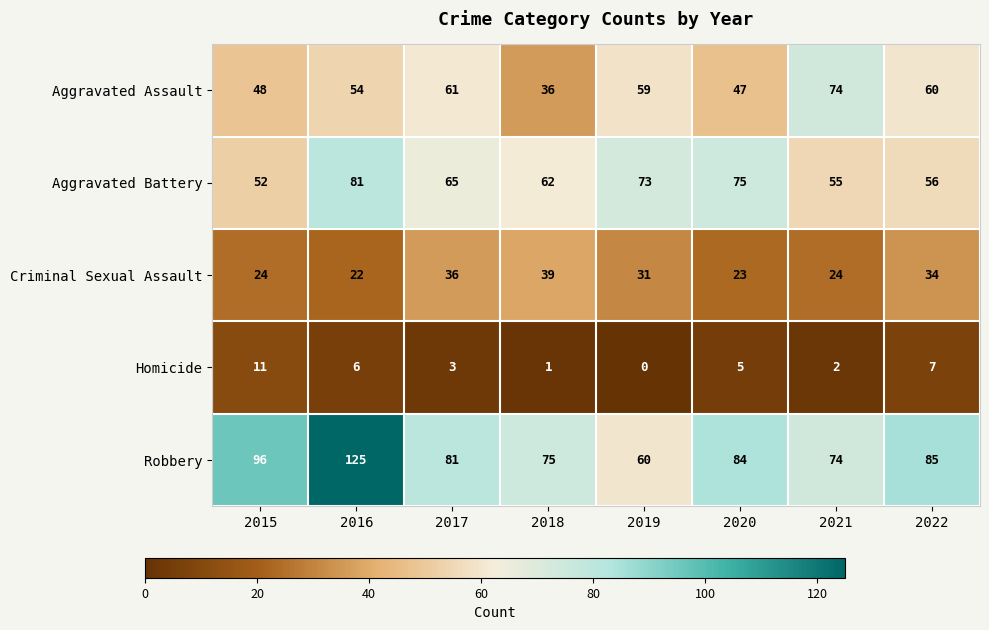

At which label is Aggravated Battery closest to 66?

2017